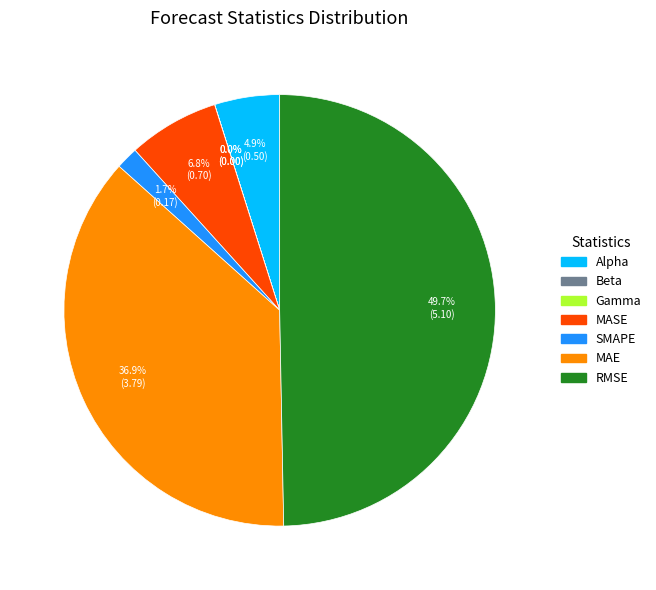

What portion of the pie excludes MAE?

63.1%